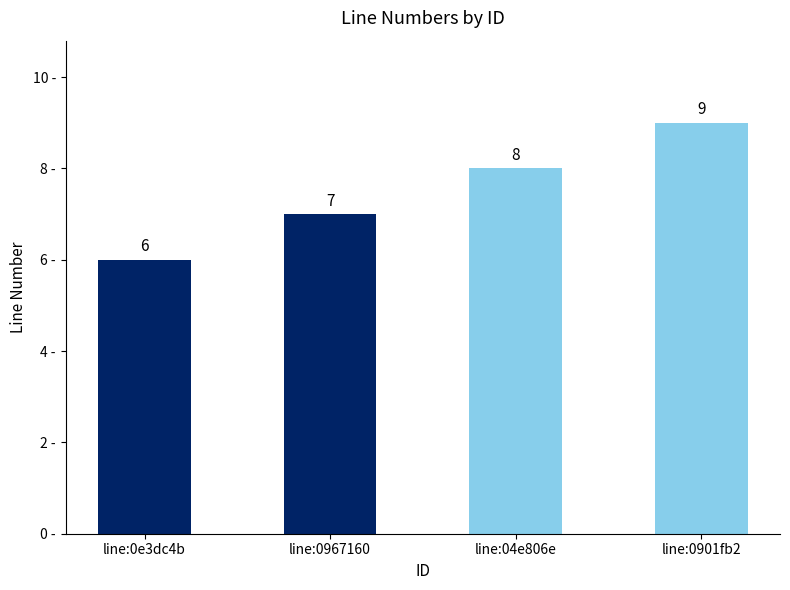

Reading left to right, list all the values displayed in this chart.

line:0e3dc4b=6	line:0967160=7	line:04e806e=8	line:0901fb2=9